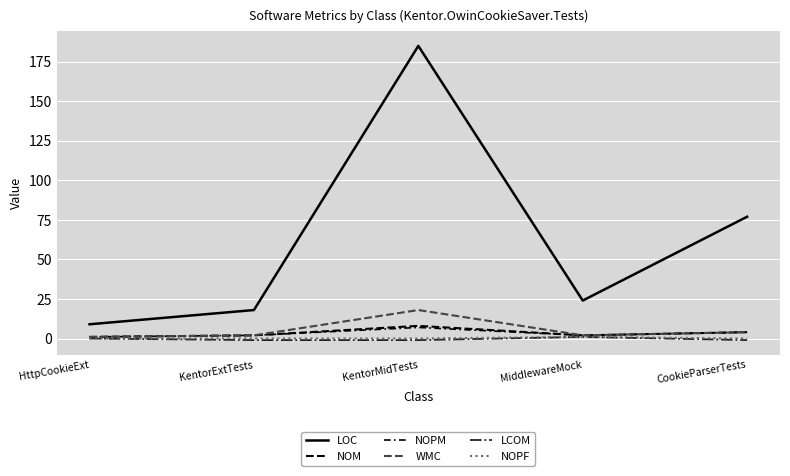

What position from the right is KentorMidTests?

3